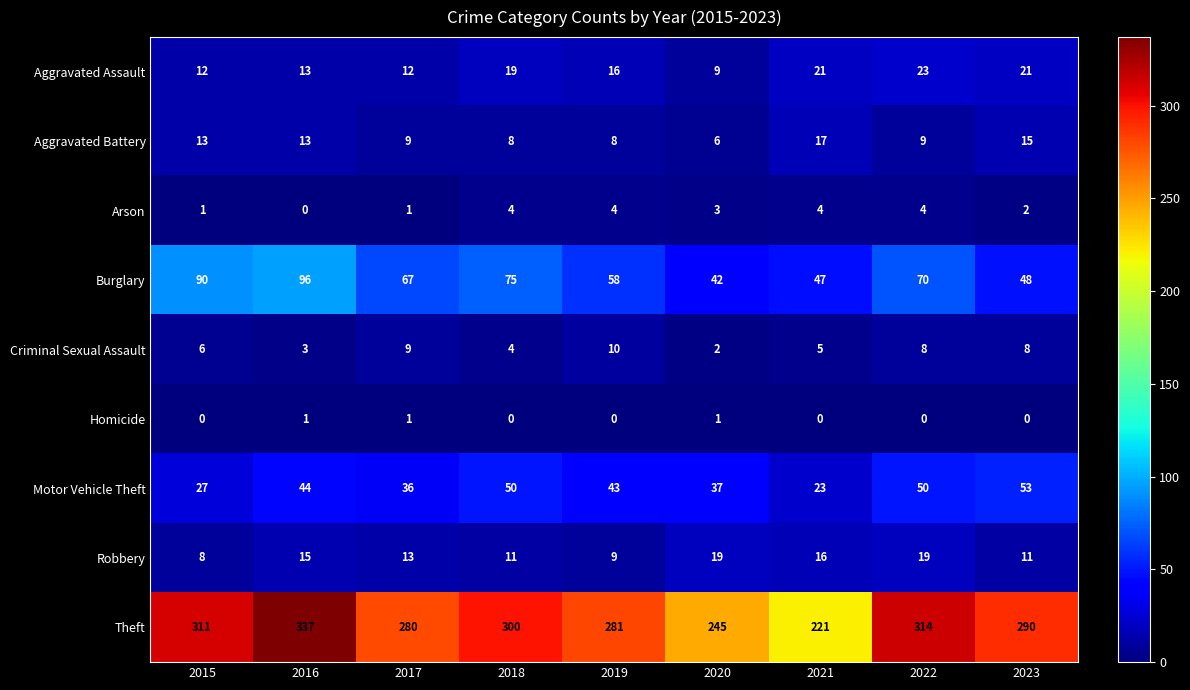

Rank the categories by Theft value from lowest to highest.

2021, 2020, 2017, 2019, 2023, 2018, 2015, 2022, 2016